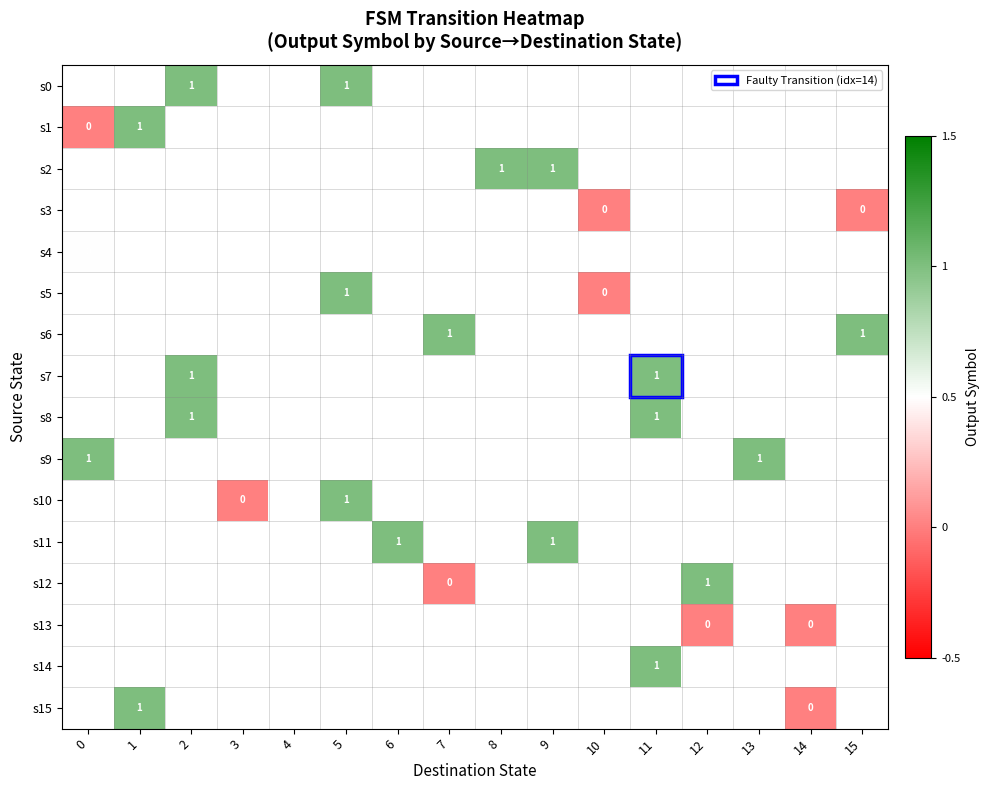

How many values in s10 are above zero?

1